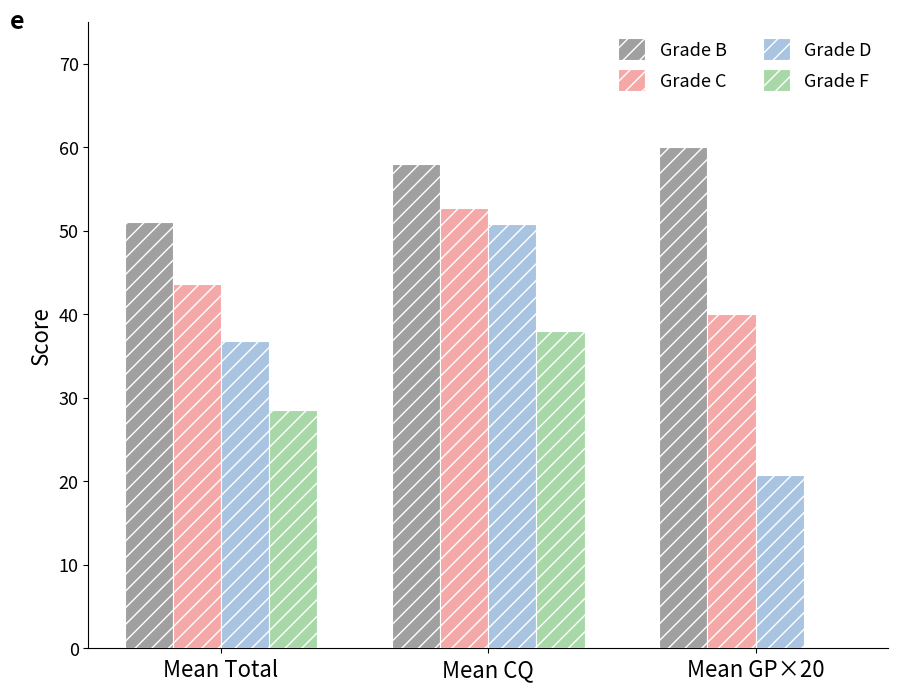

At which category is the sum across all series the highest?

Mean CQ